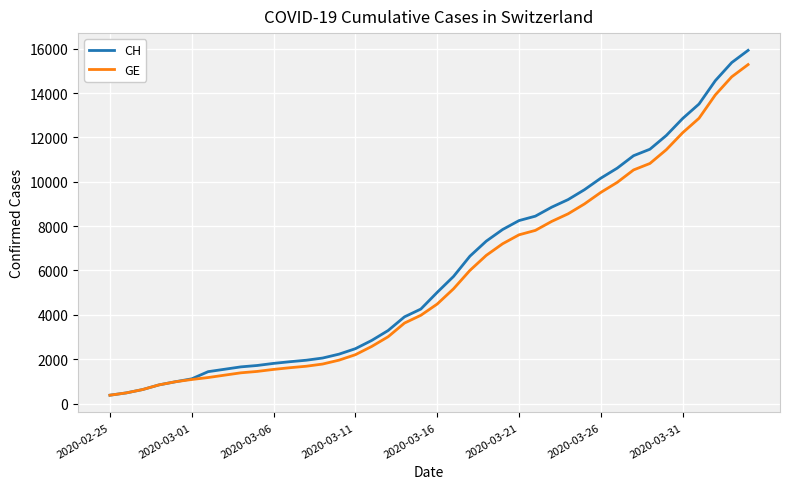

What is the highest value of the GE series?

15284